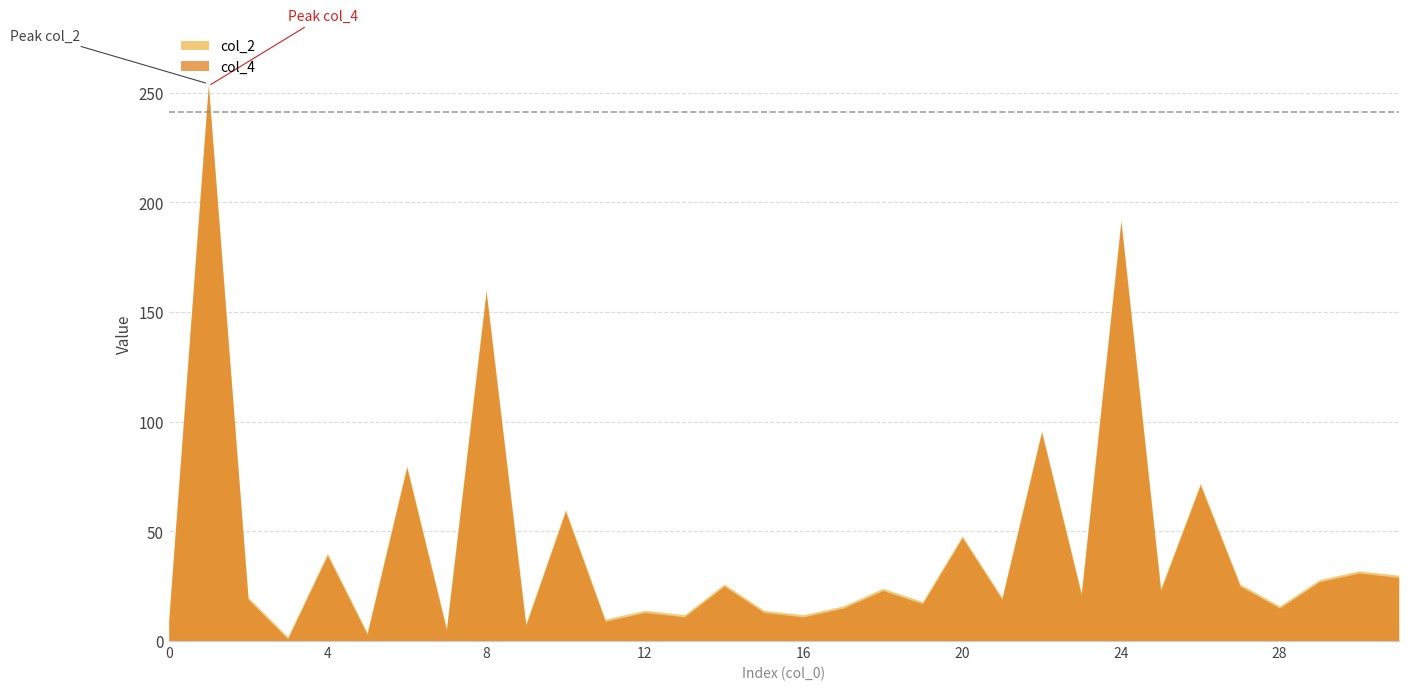

Reading left to right, list all the values displayed in this chart.

col_2: 0=10	1=254	2=20	3=2	4=40	5=4	6=80	7=6	8=160	9=8	10=60	11=10	12=14	13=12	14=26	15=14	16=12	17=16	18=24	19=18	20=48	21=20	22=96	23=22	24=192	25=24	26=72	27=26	28=16	29=28	30=32	31=30
col_4: 0=9	1=253	2=19	3=1	4=39	5=3	6=79	7=5	8=159	9=7	10=59	11=9	12=13	13=11	14=25	15=13	16=11	17=15	18=23	19=17	20=47	21=19	22=95	23=21	24=191	25=23	26=71	27=25	28=15	29=27	30=31	31=29